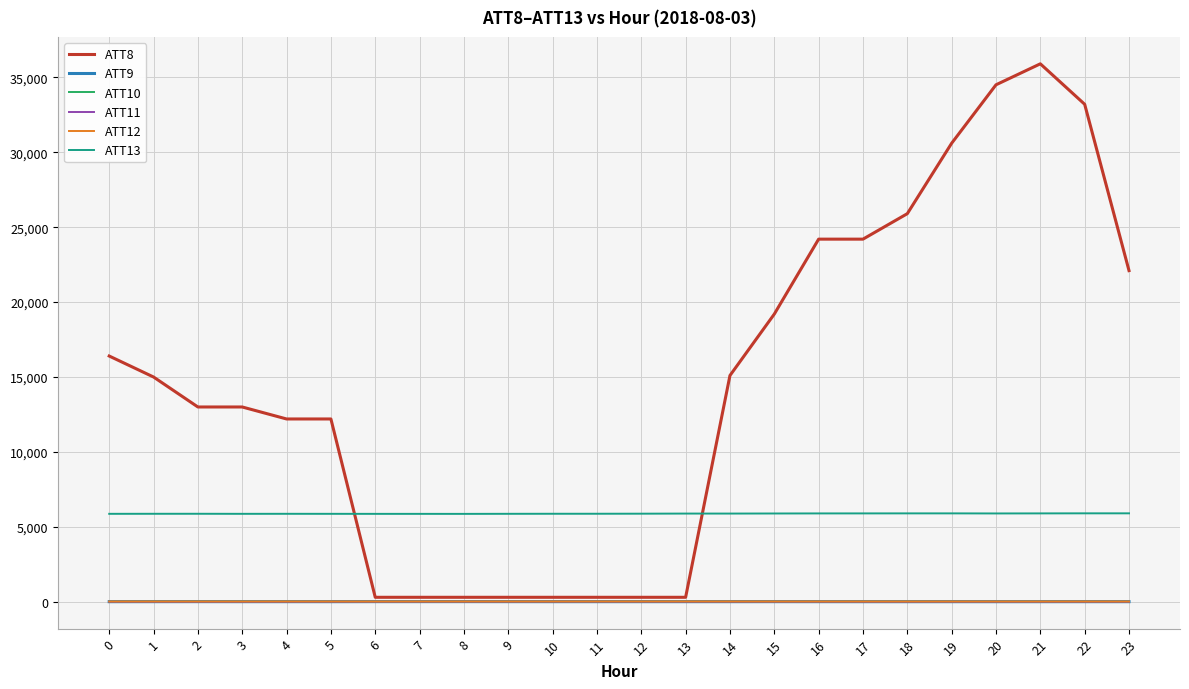

Which series has the widest spread of values?

ATT8